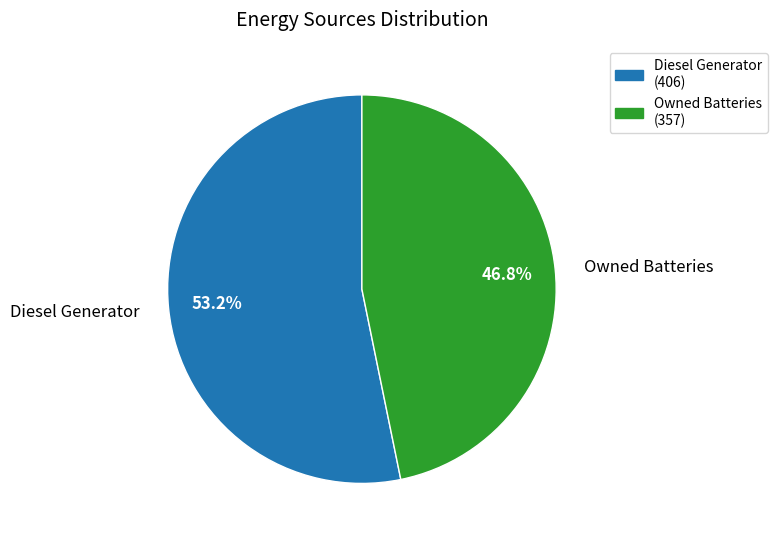

Is there a majority slice in this chart?

Yes